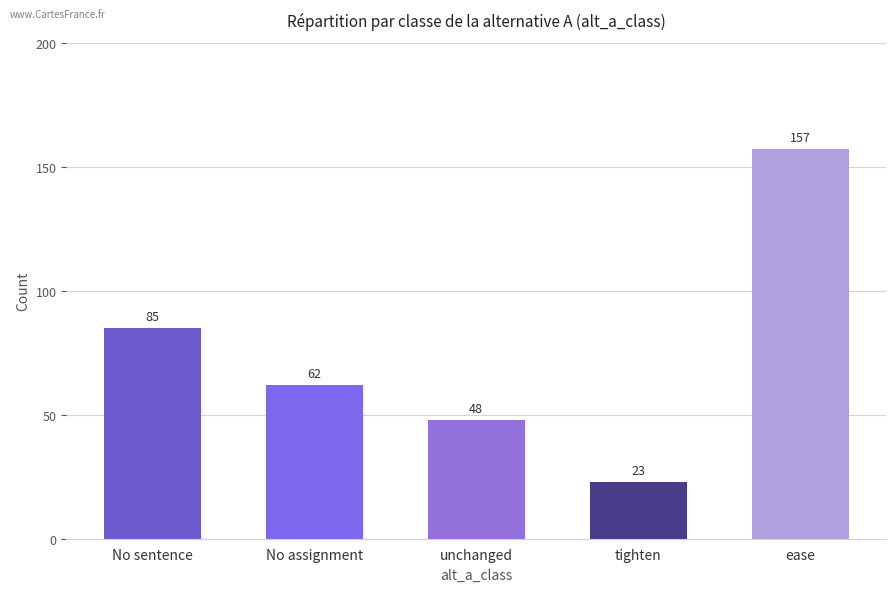

Count the number of categories in the chart.

5